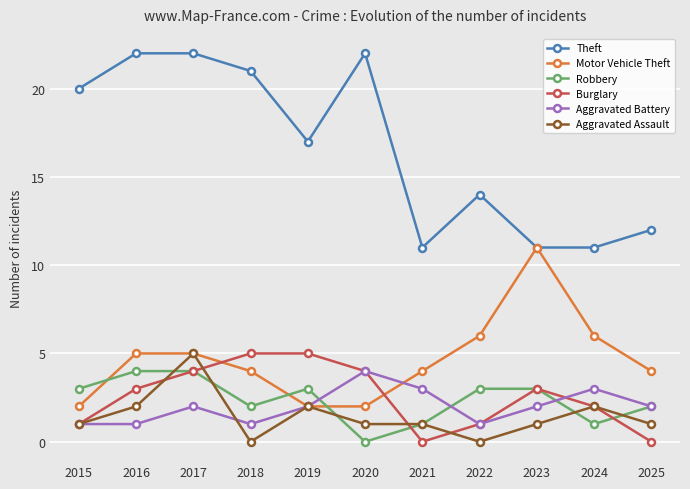

Between 2017 and 2018, which series saw the biggest shift?

Aggravated Assault